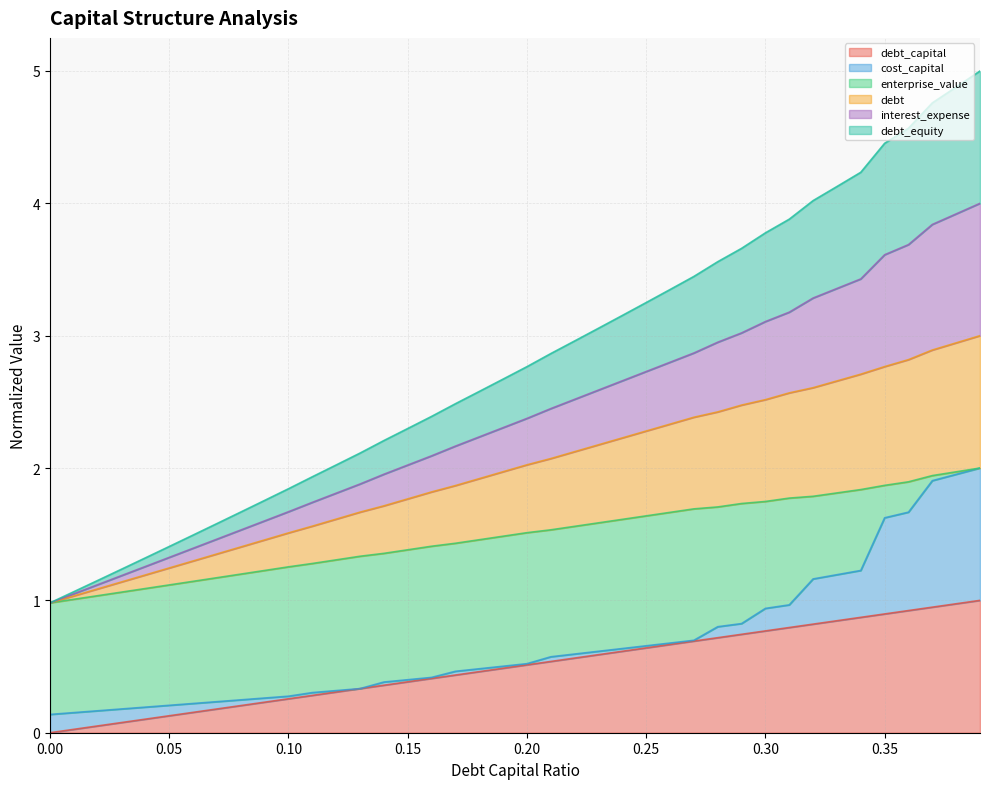

Does the chart have visible grid lines?

Yes